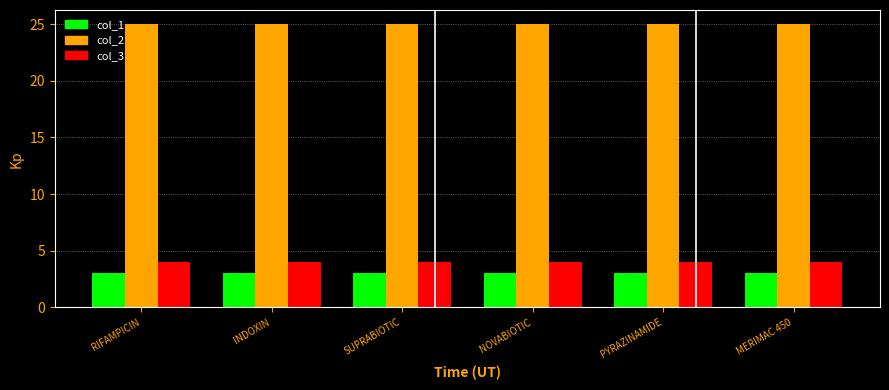

Rank the series at MERIMAC 450 from lowest to highest value.

col_1, col_3, col_2